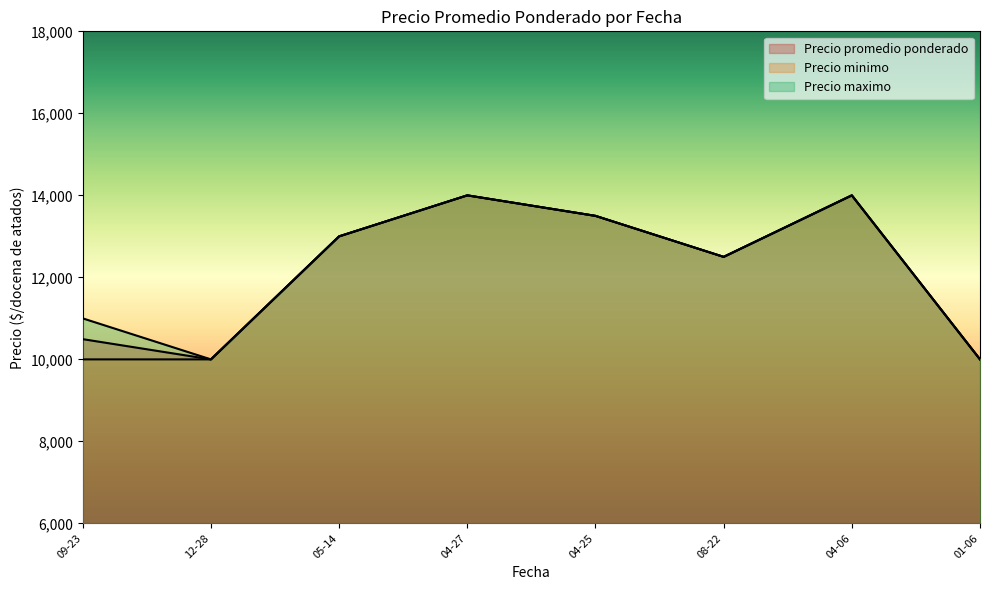

How many lines are shown in the chart?

3